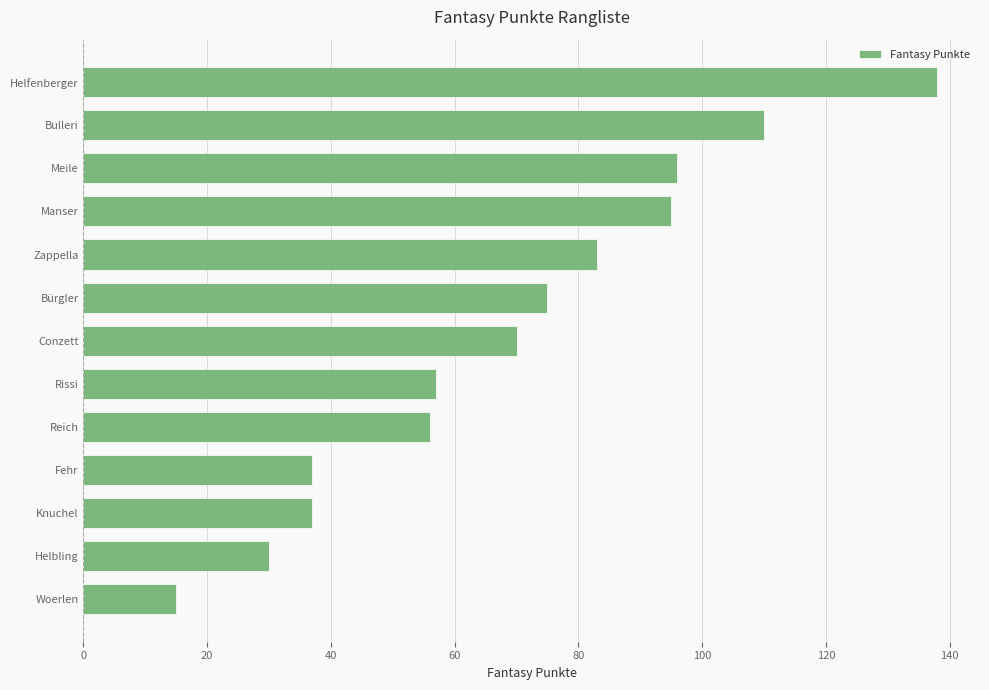

Reading top to bottom, transcribe all the data shown in this chart.

Helfenberger=138	Bulleri=110	Meile=96	Manser=95	Zappella=83	Bürgler=75	Conzett=70	Rissi=57	Reich=56	Fehr=37	Knuchel=37	Helbling=30	Woerlen=15